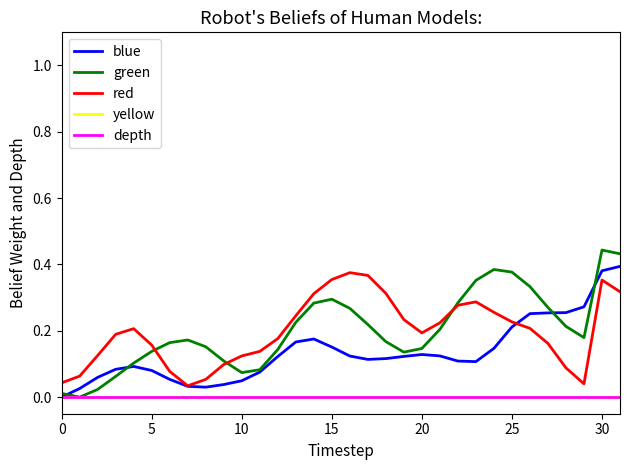

Does the chart have visible grid lines?

No